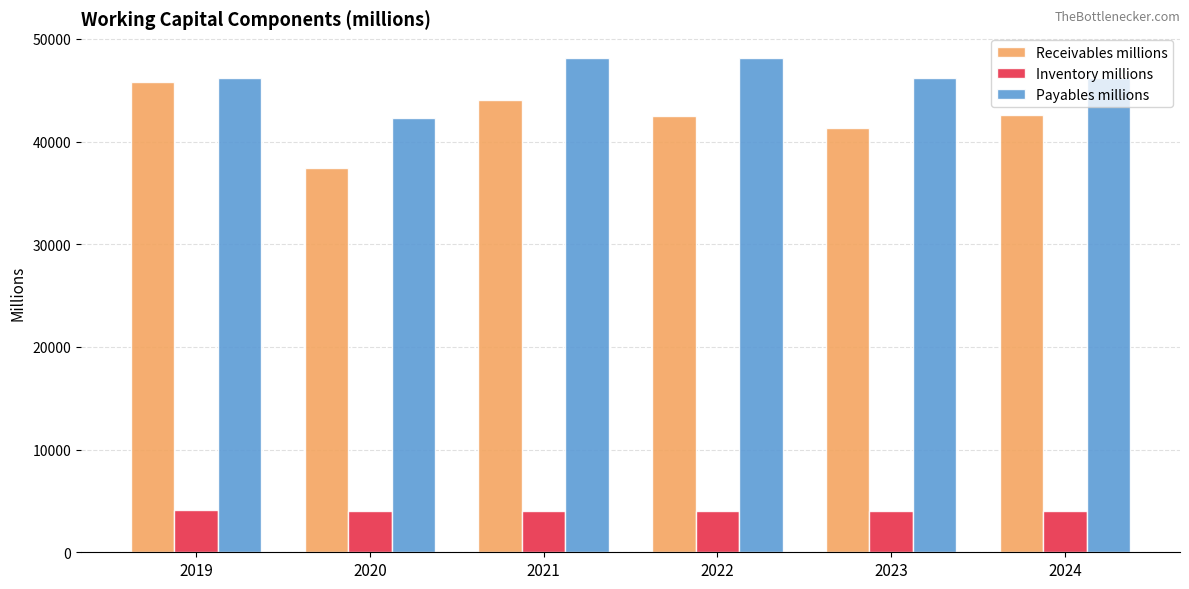

Are the bars horizontal?

No